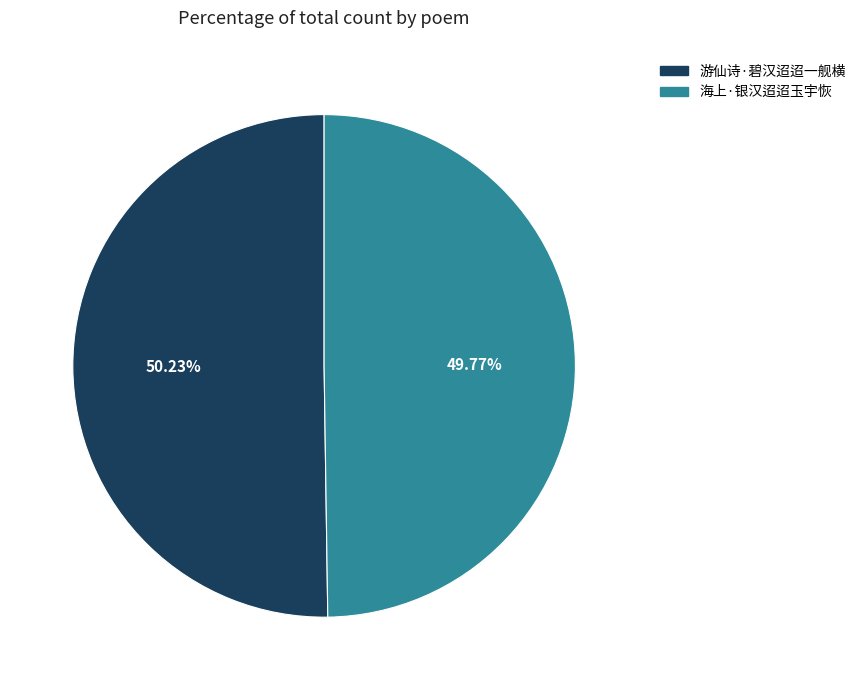

Is there a majority slice in this chart?

Yes